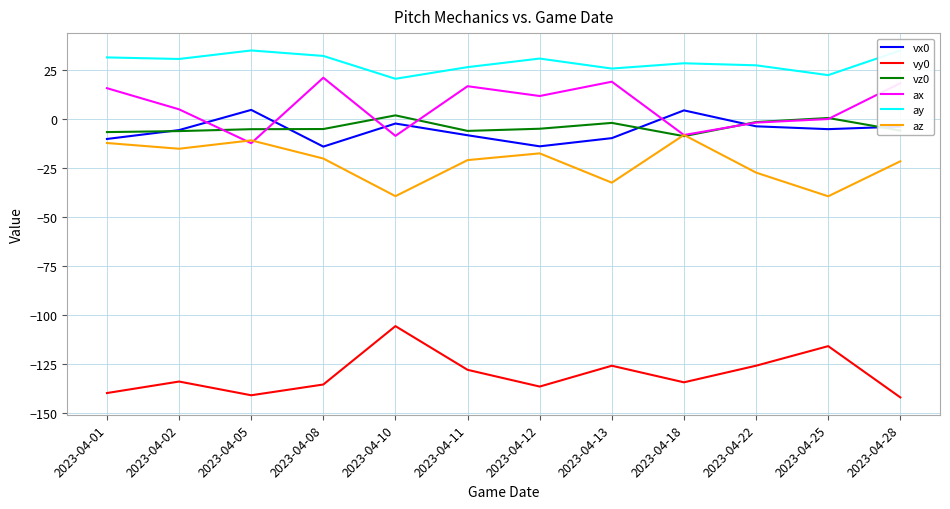

What is the sum of all vx0 values?

-66.6